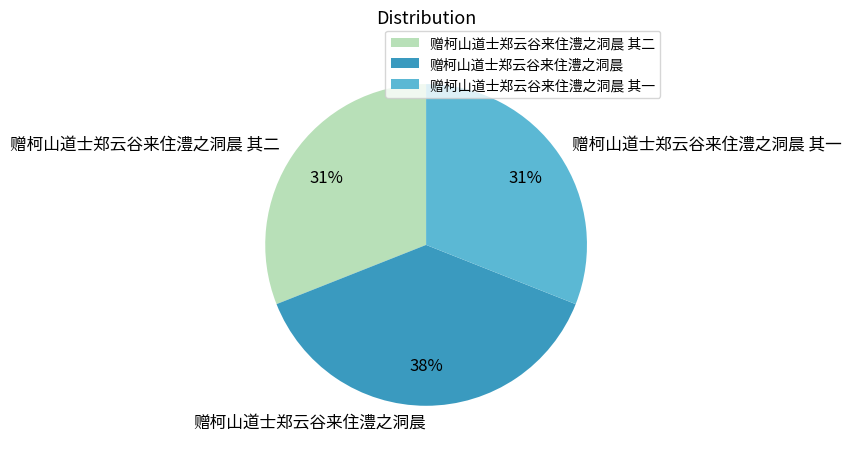

What is the ratio of the value at 赠柯山道士郑云谷来住澧之洞晨 其二 to the value at 赠柯山道士郑云谷来住澧之洞晨?

0.8